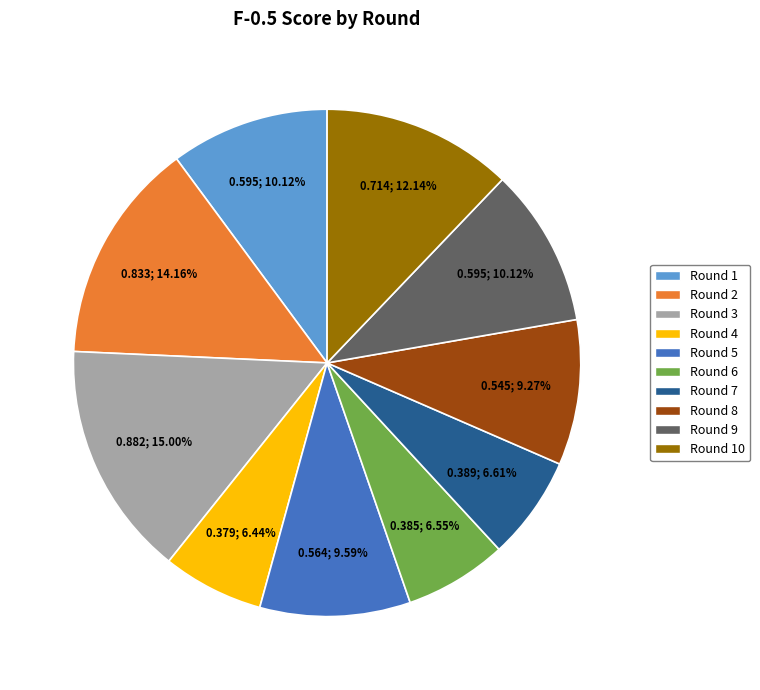

Between Round 10 and Round 4, which is larger?

Round 10